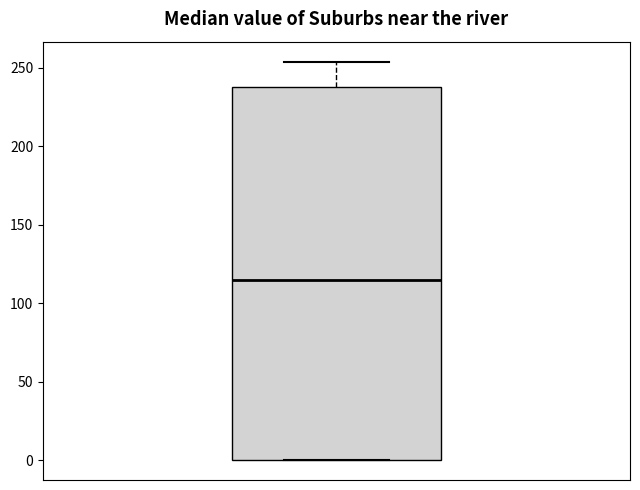

Read this box plot against the y-axis: the position of the median line, the range covered by the box, and the ends of both whiskers. The values are not printed on the chart, so give them approximately, as read against the axis.

median 115, box 0 to 240, whiskers 0 to 255